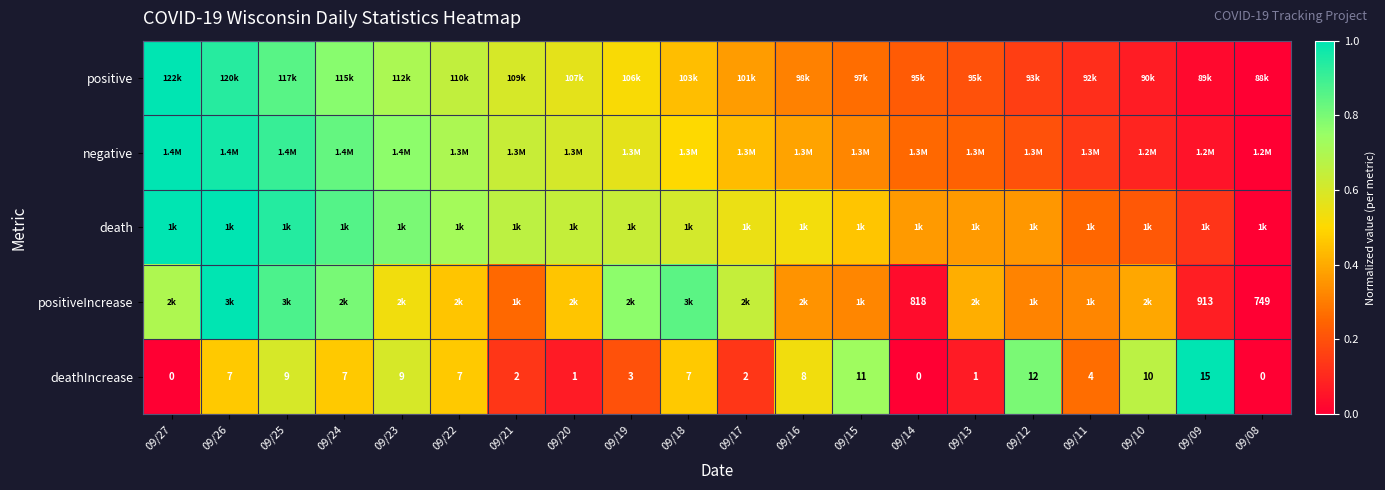

How many values in the deathIncrease series are below 7?

9